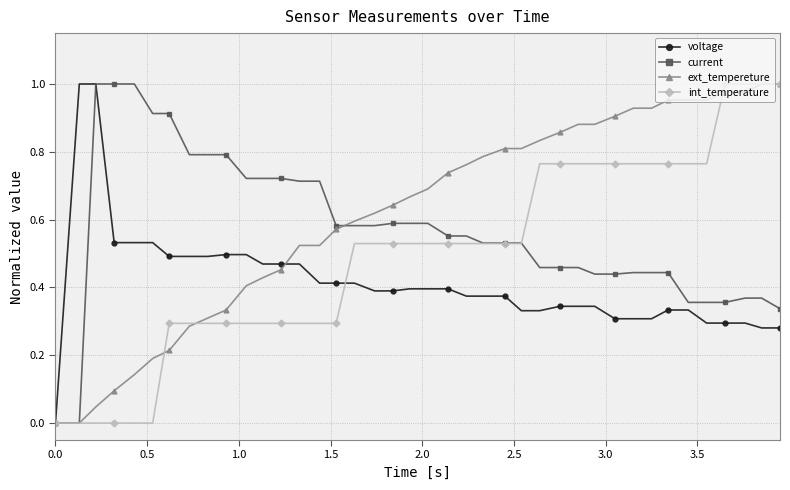

Count the number of categories in the chart.

40